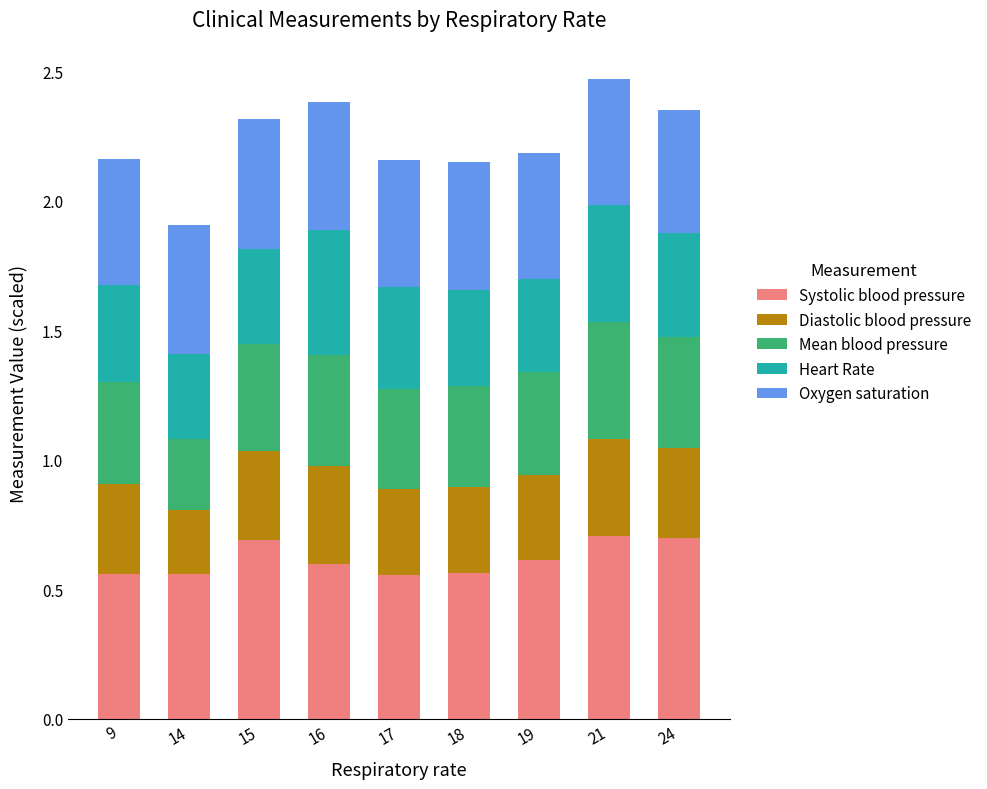

What is the total value across all series at 19?

2.2